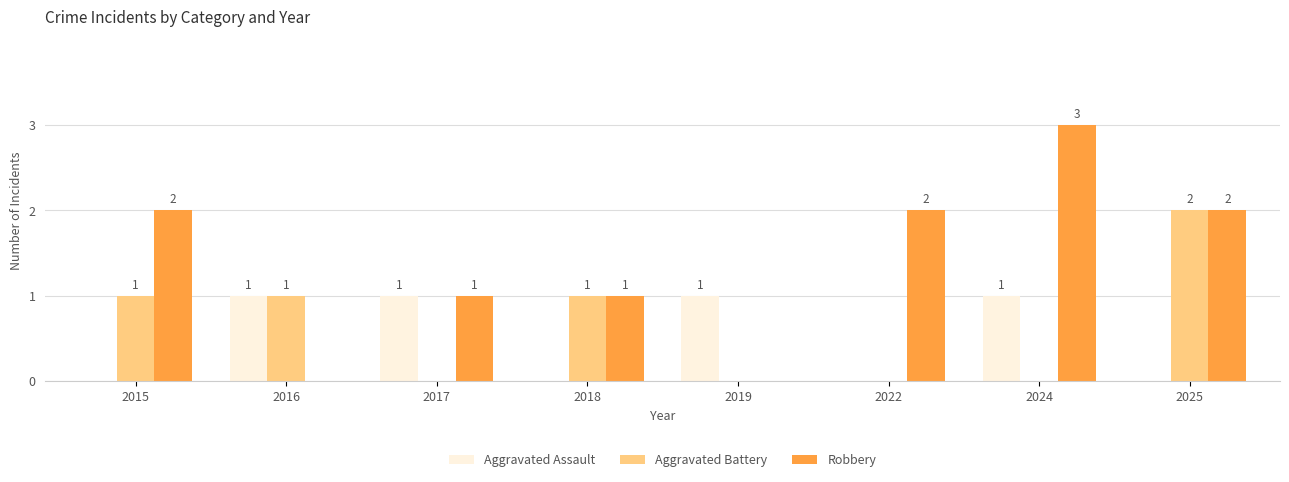

The value of Aggravated Assault at 2024 is 1. True or false?

True